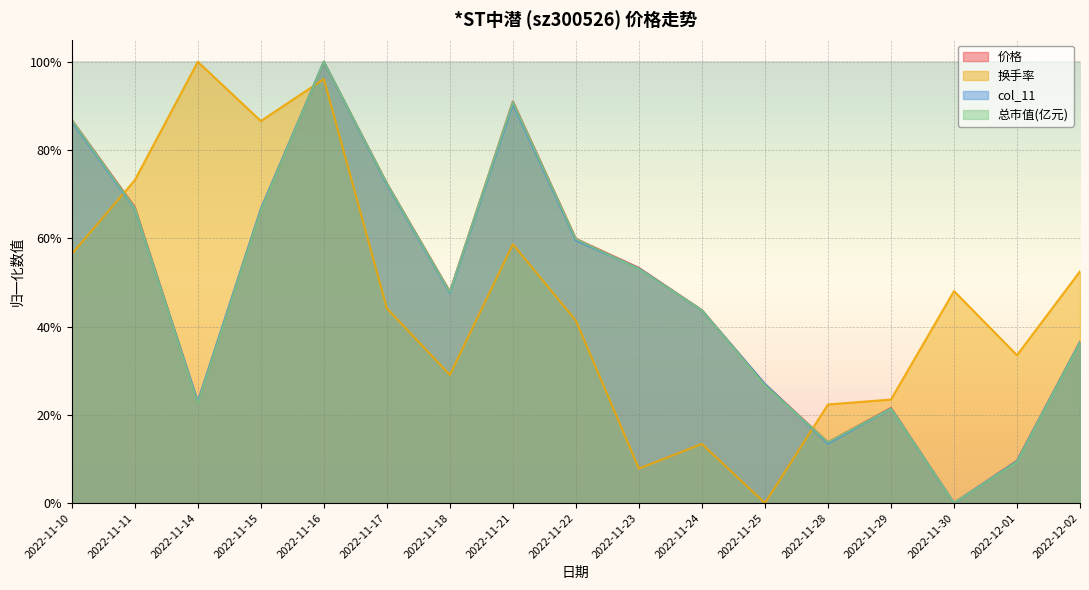

What is the difference between the 总市值(亿元) values at 2022-12-01 and 2022-12-02?

0.3